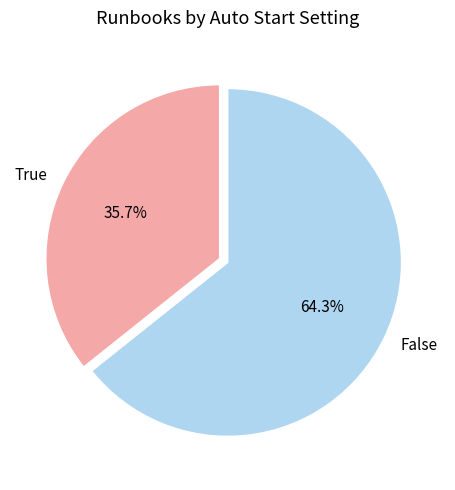

What is the ratio of the value at True to the value at False?

0.6